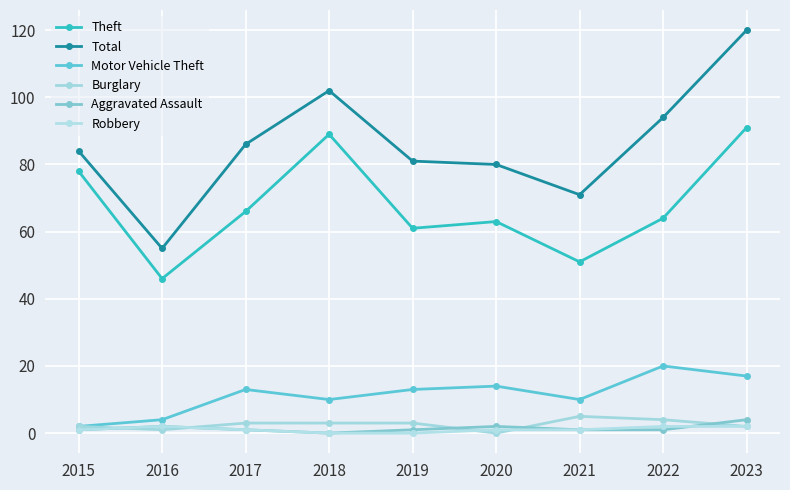

True or false: Total and Motor Vehicle Theft intersect in this chart.

False